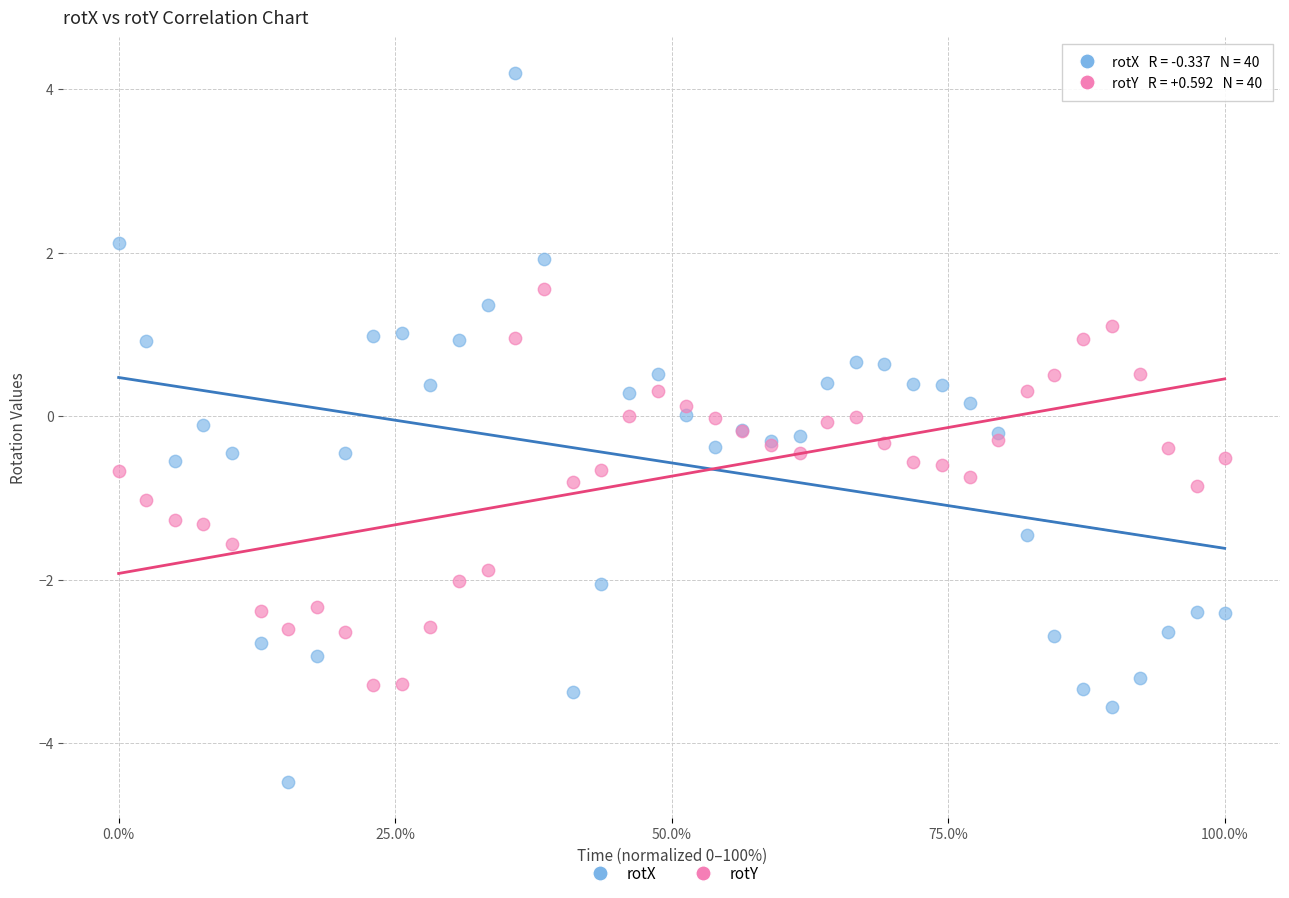

Which series contains the highest Y value?

rotX